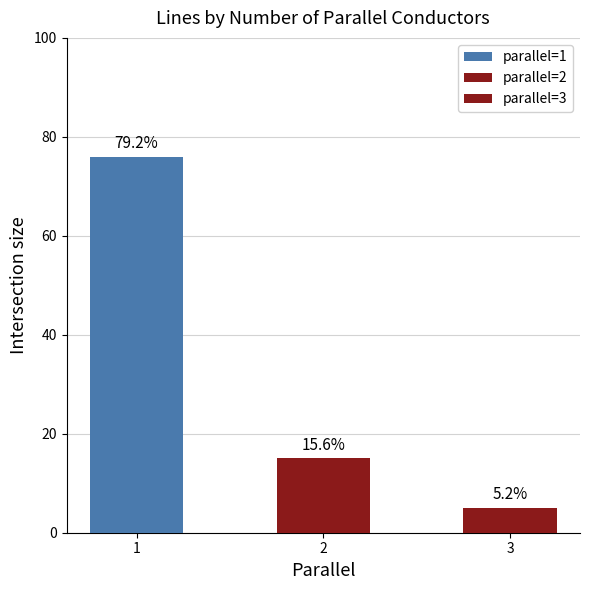

Does the chart contain any negative values?

No